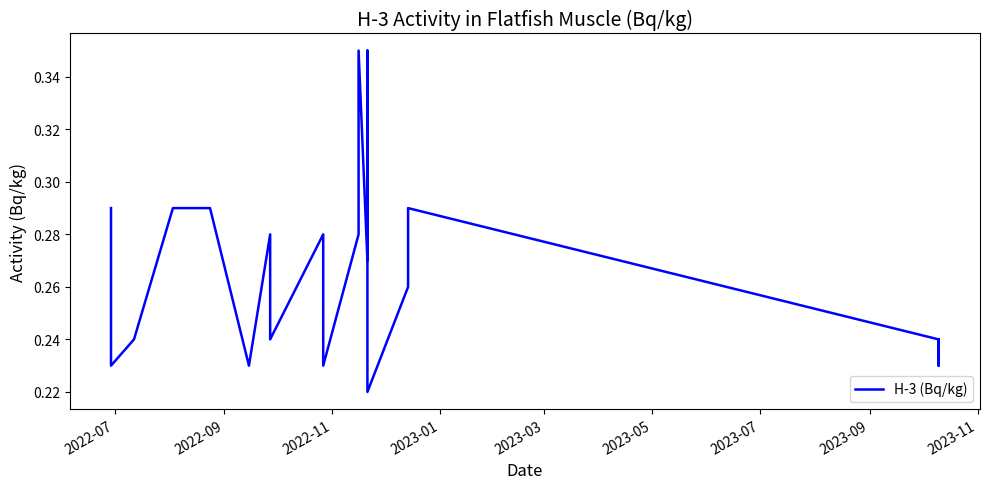

What is the minimum value shown in the chart?

0.2